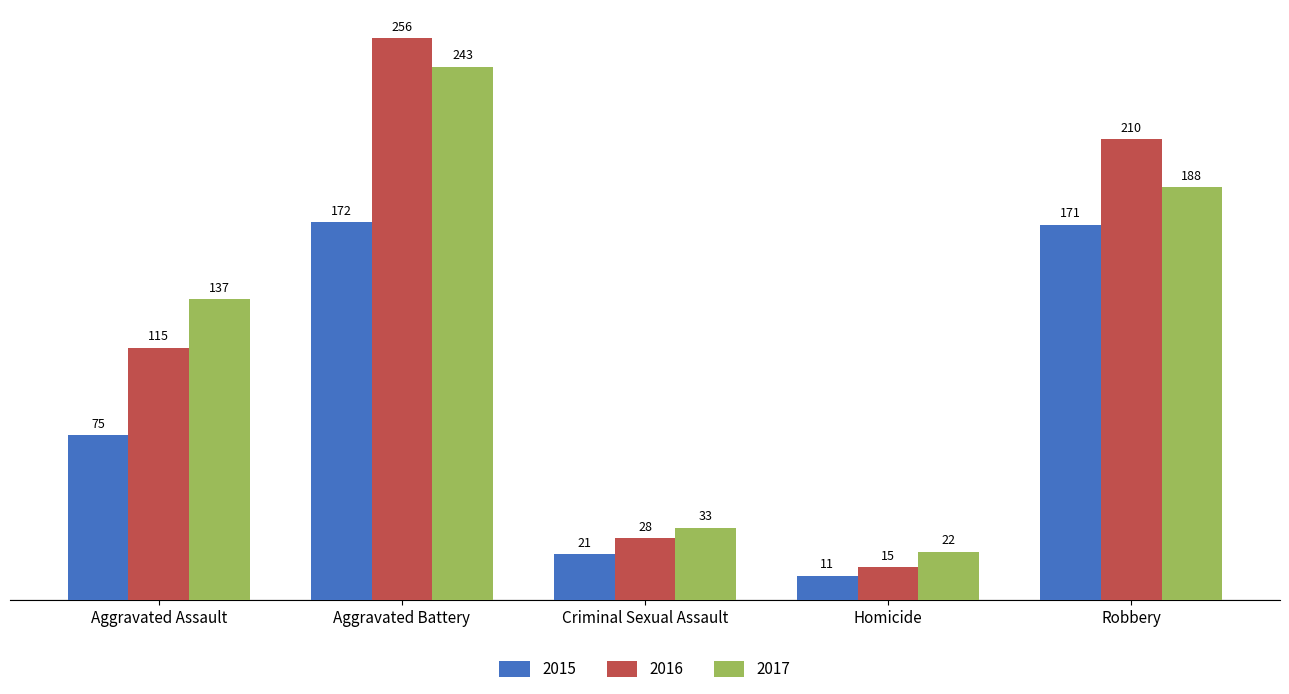

List the series in order of their peak value, highest first.

2016, 2017, 2015